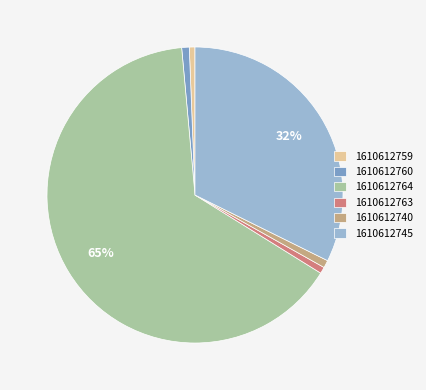

True or false: 1610612764 accounts for 50% of the total.

False